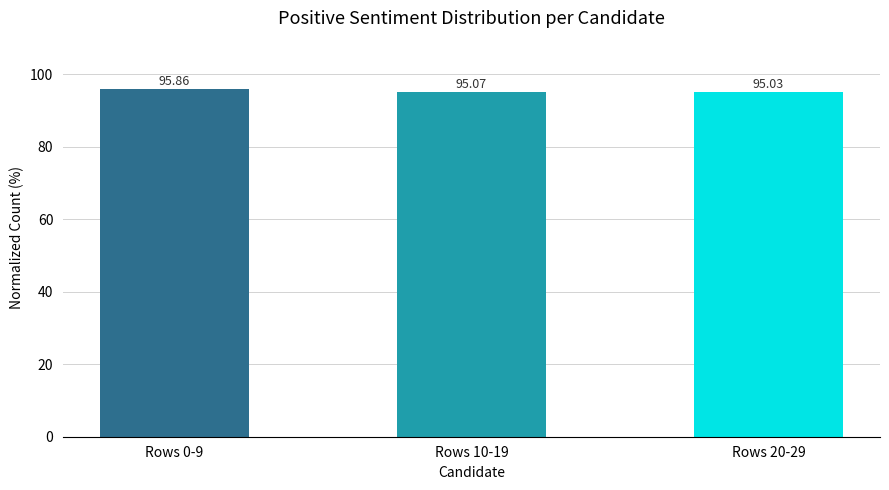

What is the greatest value displayed?

95.9